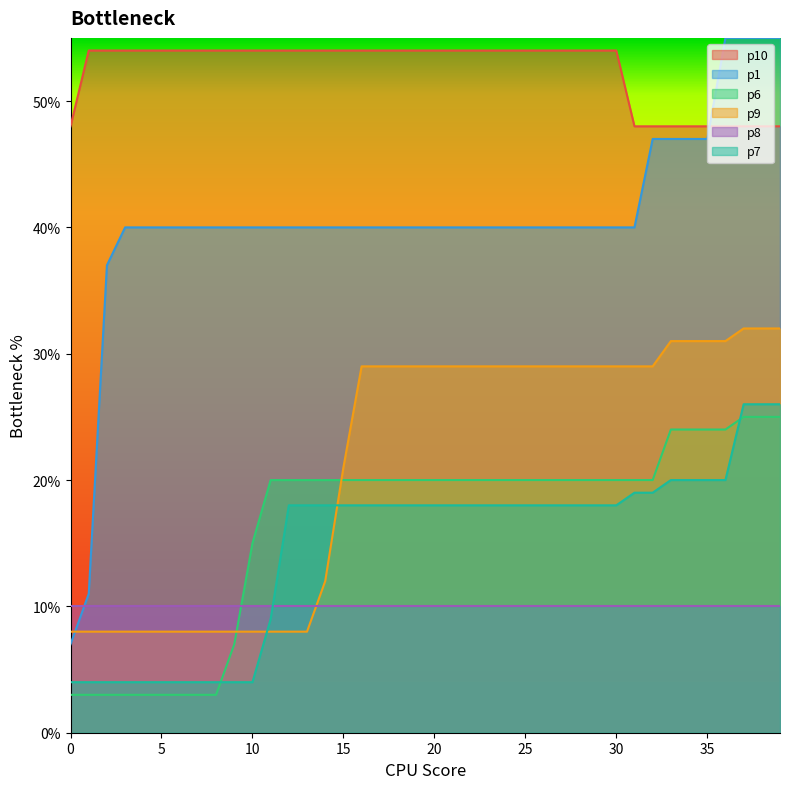

What is the minimum value shown in the chart?

3